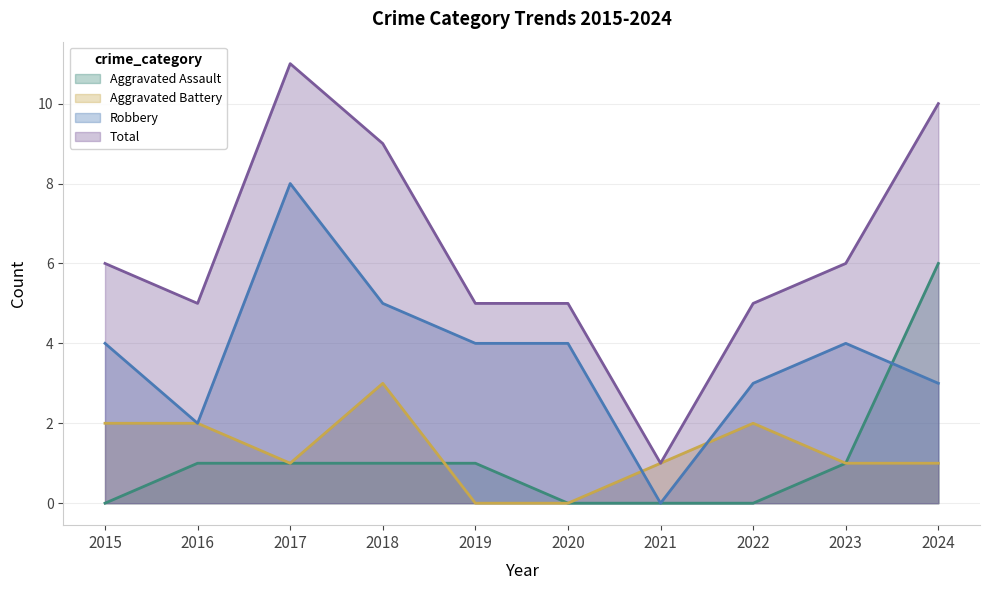

What is the value of the Aggravated Battery point at the 7th from the left?

1